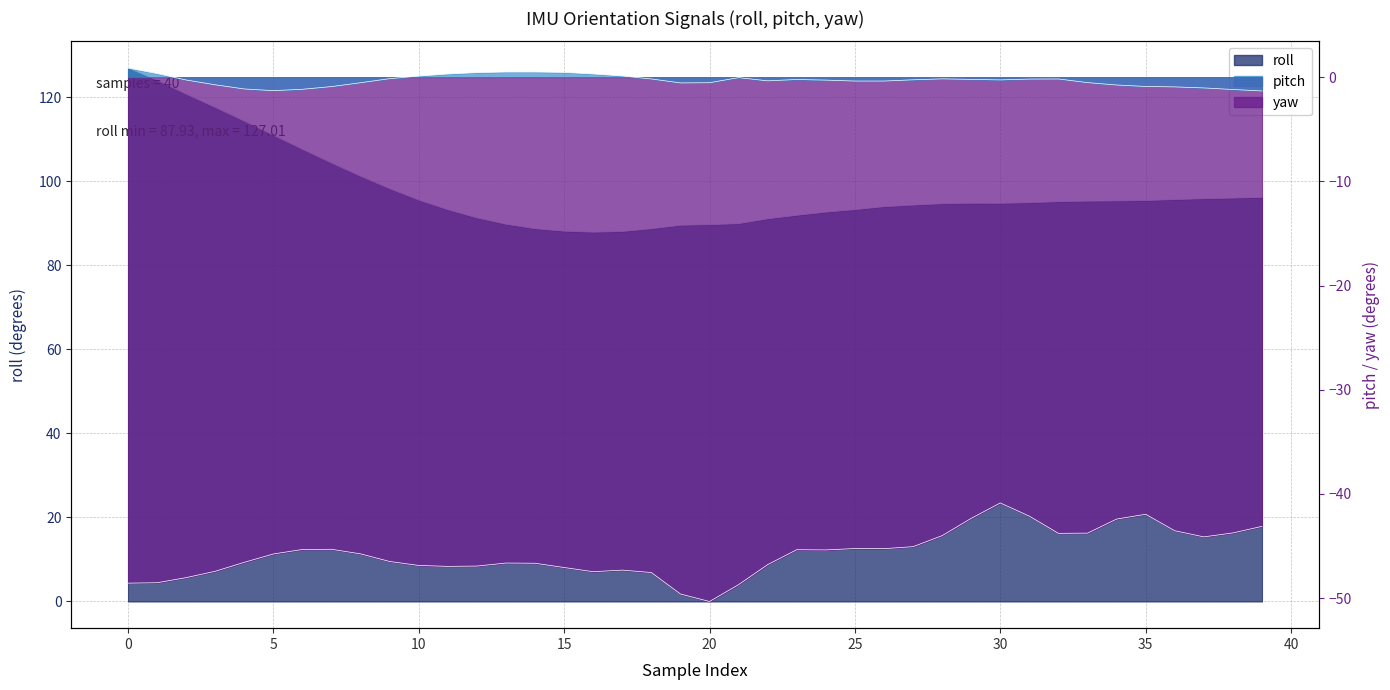

Is the value of yaw at 16 greater than the value of pitch at 3?

No